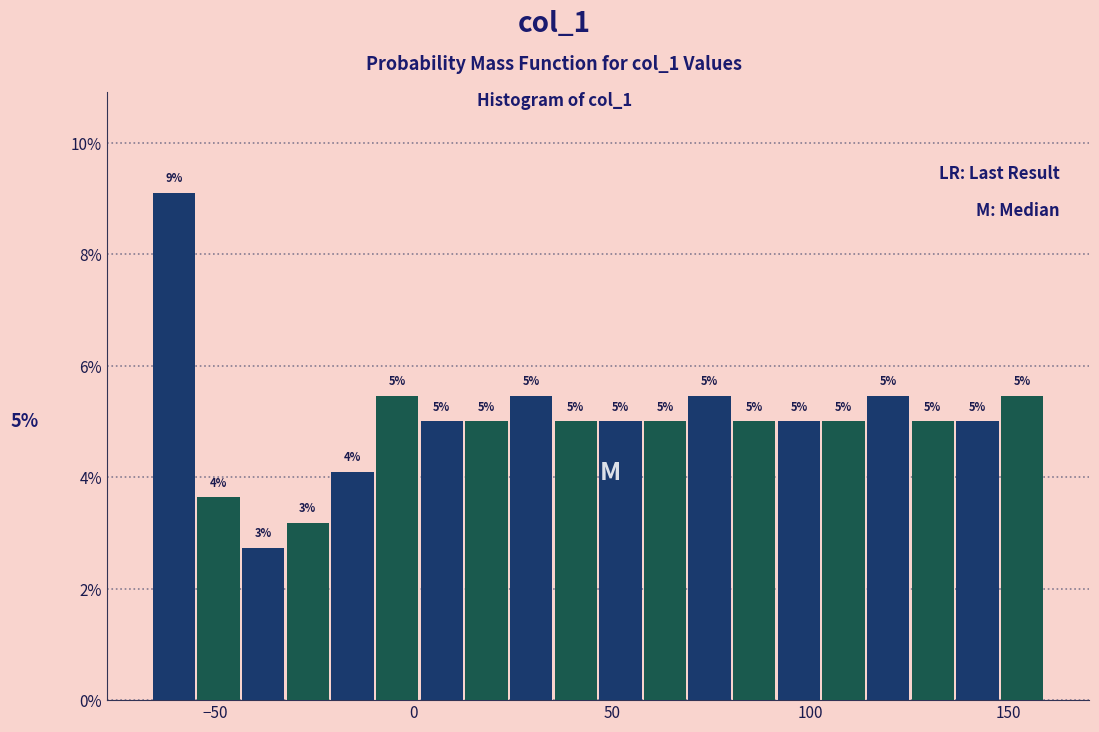

Around what value on the x-axis is the tallest bar? Give the approximate position of its centre, as read against the axis.

-60